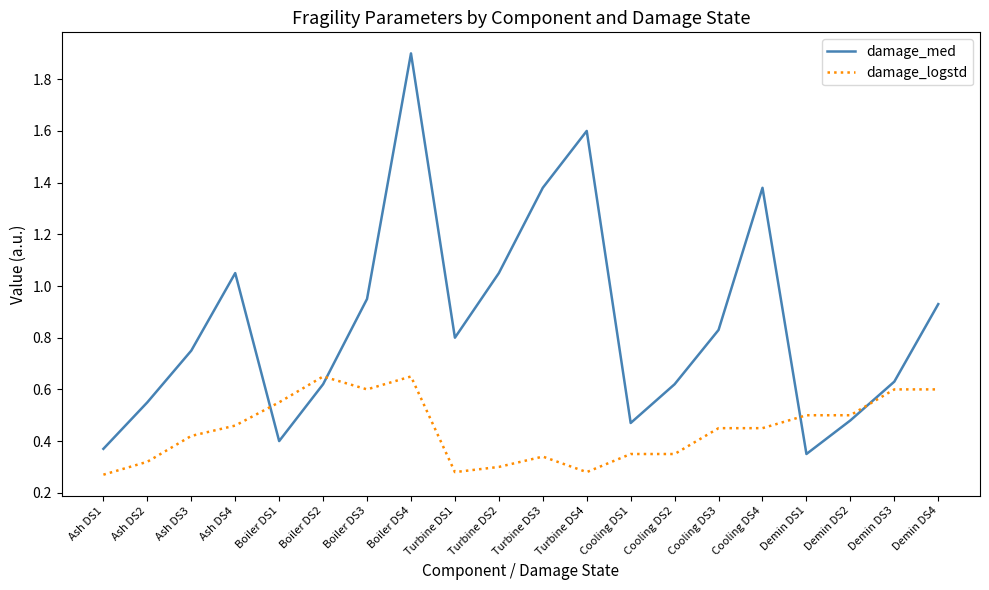

Which series has the largest total across all categories?

damage_med